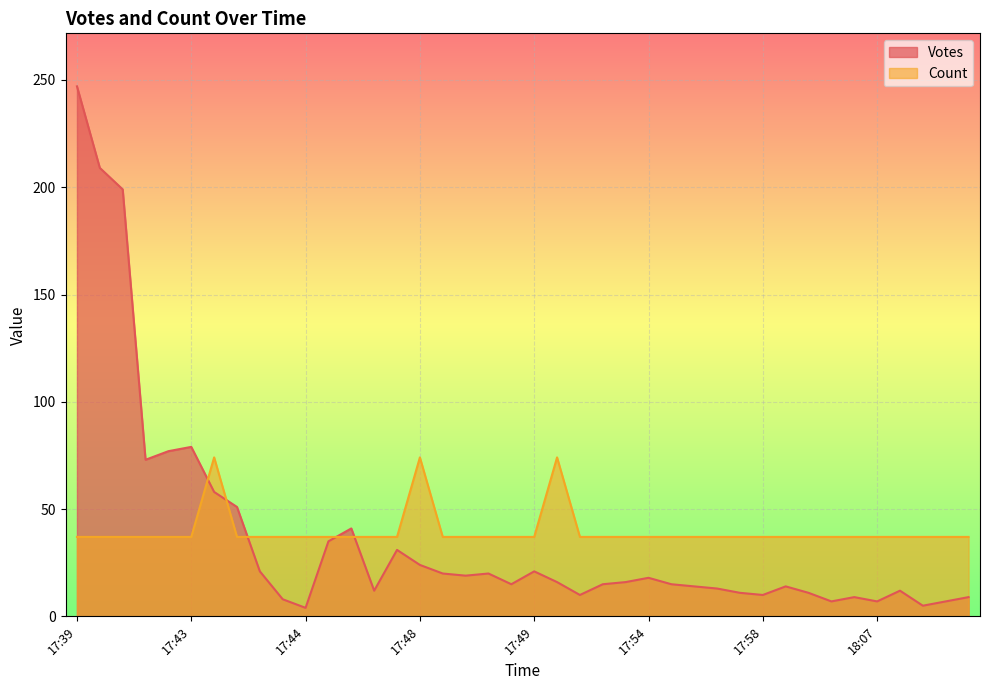

What is the label of the 30th point from the left?

18:05